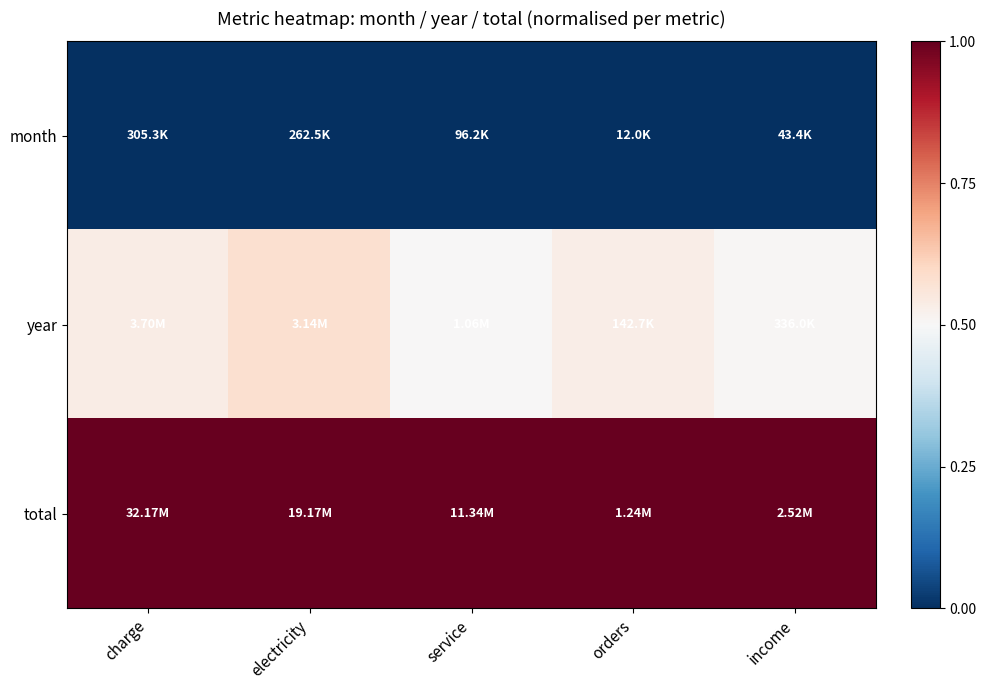

List the series in order of their peak value, highest first.

total, year, month